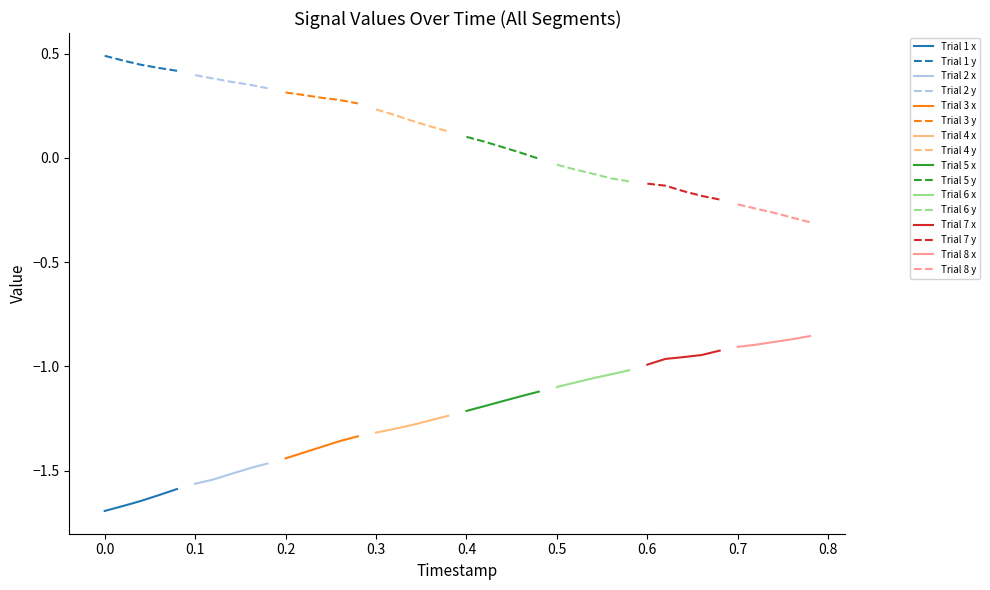

What is the value of the y point at the 29th from the left?

-0.1